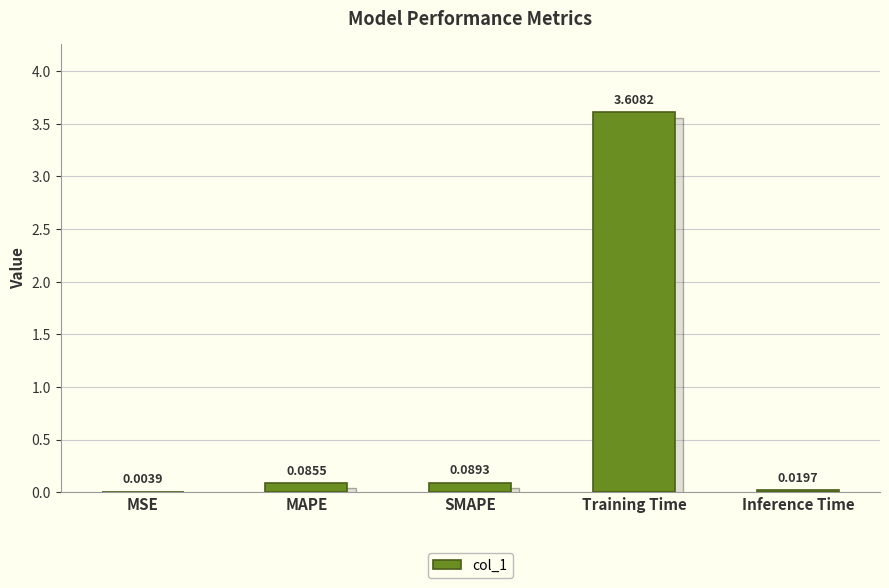

Where is the data nearest to the value 1?

SMAPE